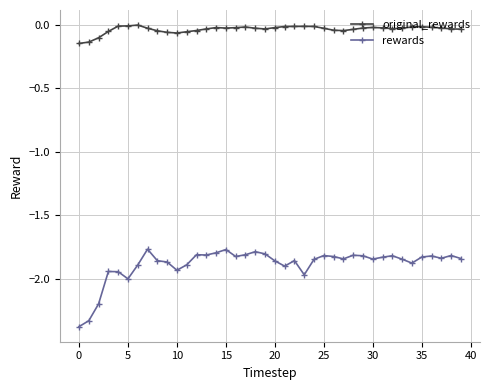

Which series has the widest spread of values?

rewards